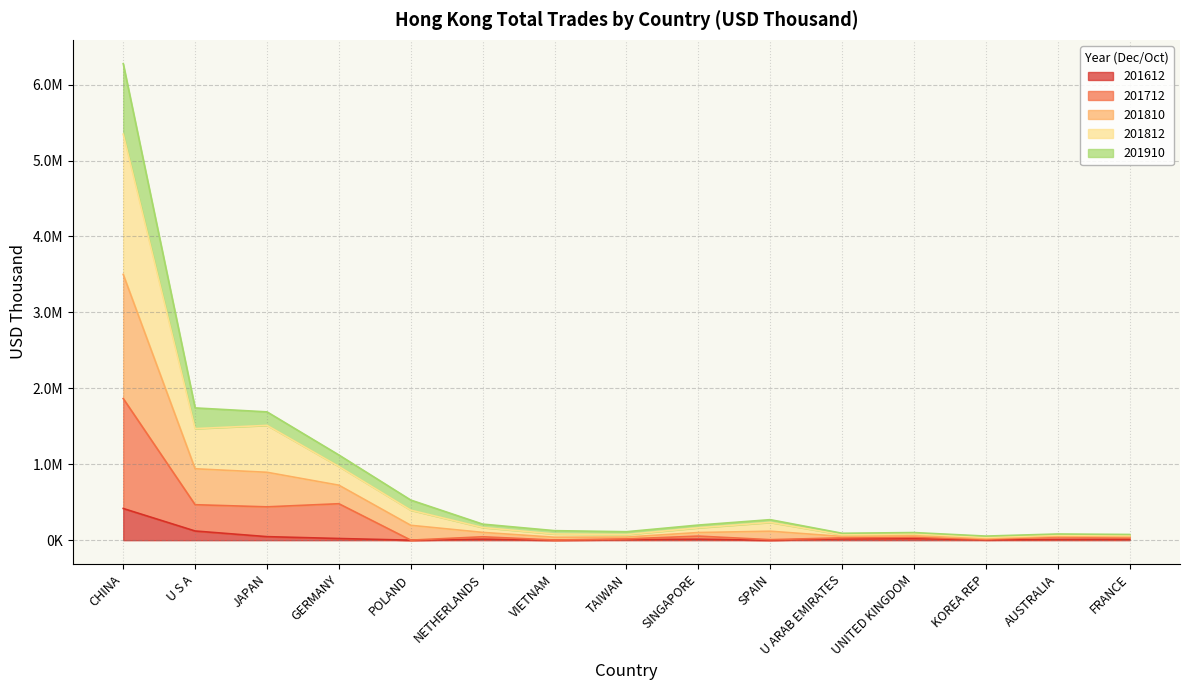

Reading right to left, list all the values displayed in this chart.

201612: FRANCE=10691.5	AUSTRALIA=8971.0	KOREA REP=3947.0	UNITED KINGDOM=21116.8	U ARAB EMIRATES=17286.1	SPAIN=301.5	SINGAPORE=12876.0	TAIWAN=7356.6	VIETNAM=541.9	NETHERLANDS=12898.1	POLAND=189.1	GERMANY=22252.4	JAPAN=46725.5	U S A=121109.5	CHINA=417490.6
201712: FRANCE=34950.9	AUSTRALIA=44075.2	KOREA REP=11007.3	UNITED KINGDOM=40514.0	U ARAB EMIRATES=30681.9	SPAIN=6934.4	SINGAPORE=53768.0	TAIWAN=17197.0	VIETNAM=2256.7	NETHERLANDS=44896.4	POLAND=796.4	GERMANY=480230.4	JAPAN=439220.2	U S A=467309.1	CHINA=1865622.9
201810: FRANCE=75552.8	AUSTRALIA=81665.0	KOREA REP=54120.7	UNITED KINGDOM=100489.7	U ARAB EMIRATES=91213.7	SPAIN=270391.0	SINGAPORE=199348.5	TAIWAN=111568.3	VIETNAM=125640.6	NETHERLANDS=211642.1	POLAND=528346.8	GERMANY=1122081.2	JAPAN=1690023.5	U S A=1742104.6	CHINA=6275859.4
201812: FRANCE=60717.6	AUSTRALIA=65707.2	KOREA REP=36582.3	UNITED KINGDOM=82722.1	U ARAB EMIRATES=72027.9	SPAIN=234349.8	SINGAPORE=163260.5	TAIWAN=74414.9	VIETNAM=81927.7	NETHERLANDS=166764.9	POLAND=395280.7	GERMANY=970768.5	JAPAN=1512302.5	U S A=1469282.2	CHINA=5347614.7
201910: FRANCE=46290.8	AUSTRALIA=53384.4	KOREA REP=22496.2	UNITED KINGDOM=57935.1	U ARAB EMIRATES=49209.3	SPAIN=118259.1	SINGAPORE=100931.2	TAIWAN=41155.3	VIETNAM=38792.2	NETHERLANDS=102718.6	POLAND=196051.2	GERMANY=724322.5	JAPAN=894255.0	U S A=940561.7	CHINA=3500649.3